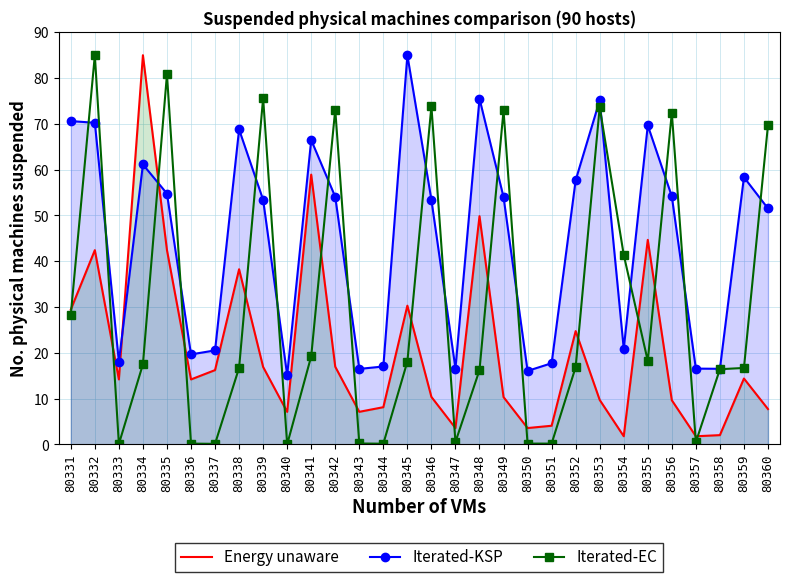

How many data points does each series have?

30